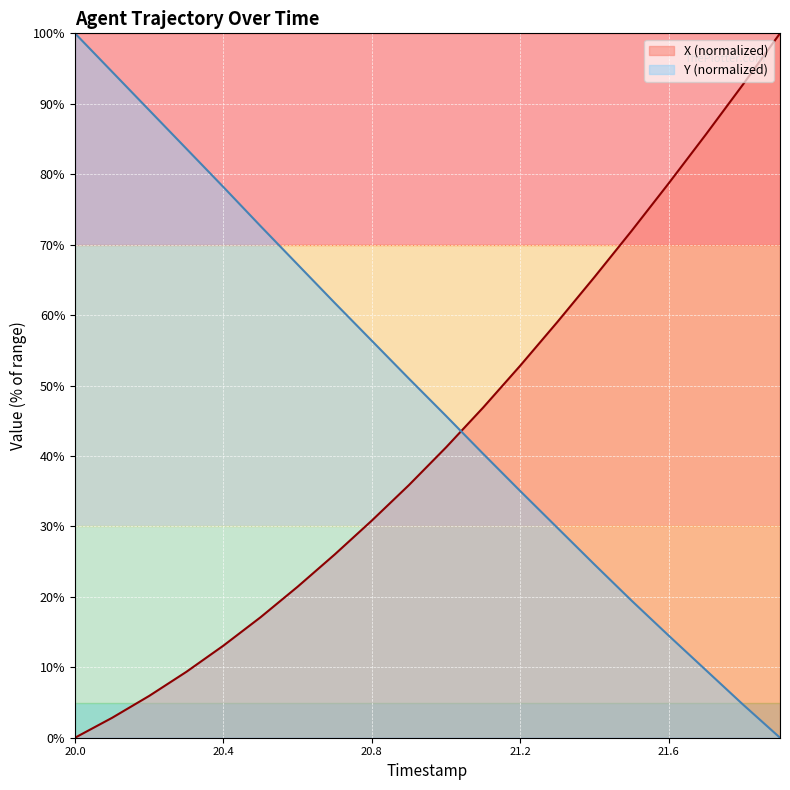

What is the label of the 3rd point from the left?

20.2